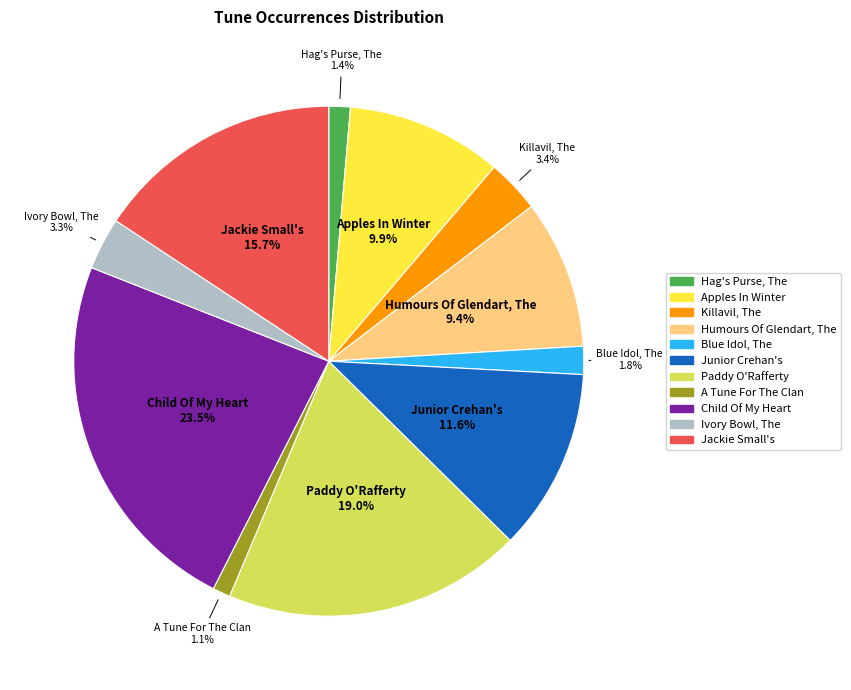

Does any single category account for the majority?

No